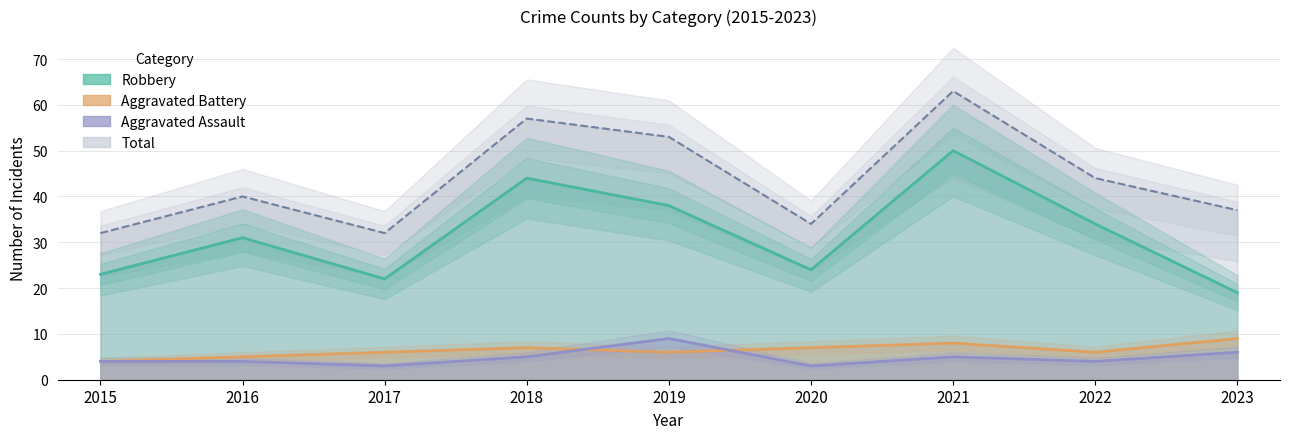

What is the lowest value of the Aggravated Assault series?

3